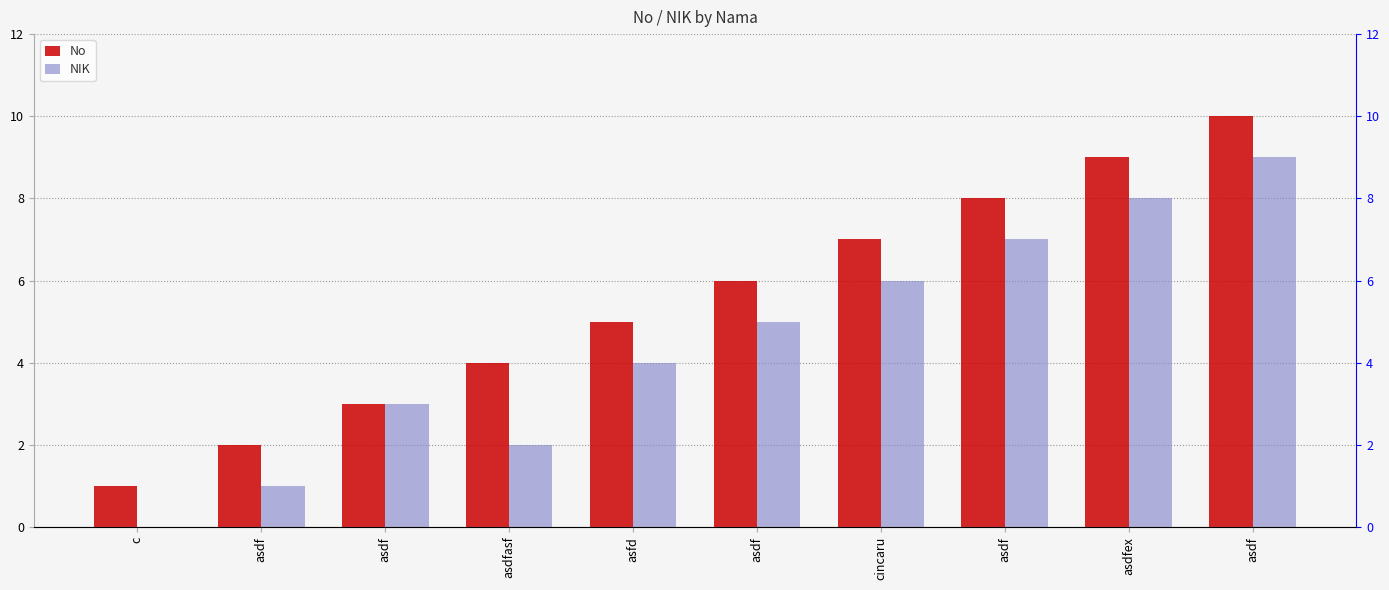

Which has a higher value, asdf or asdfex?

asdf